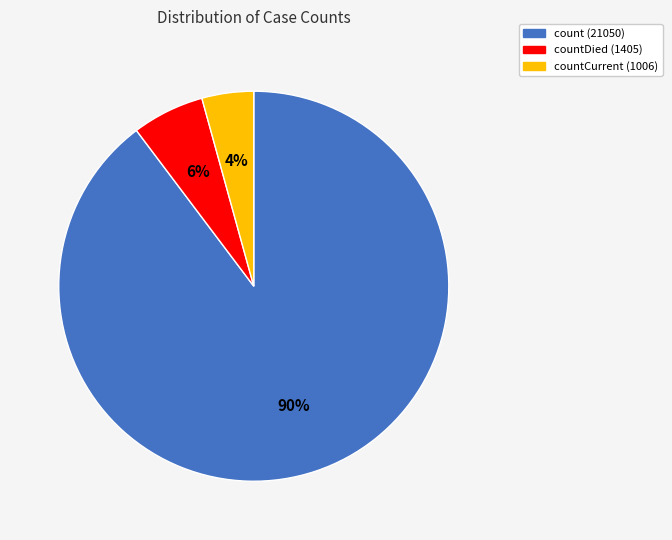

Is there a majority slice in this chart?

Yes